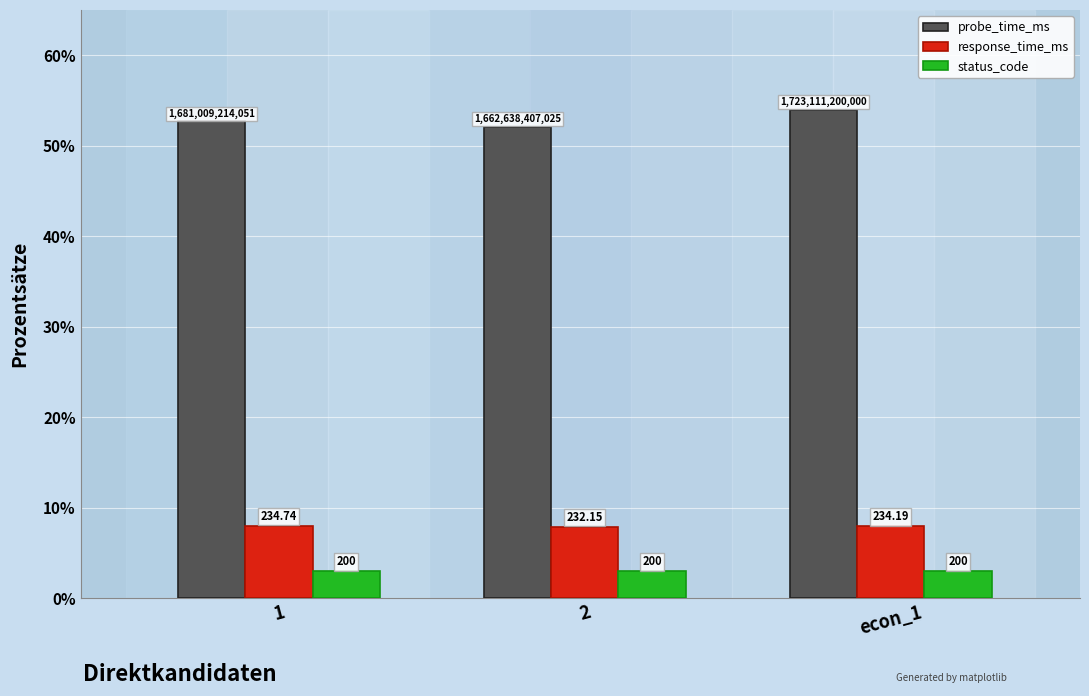

What are all the series names shown in the legend?

probe_time_ms, response_time_ms, status_code